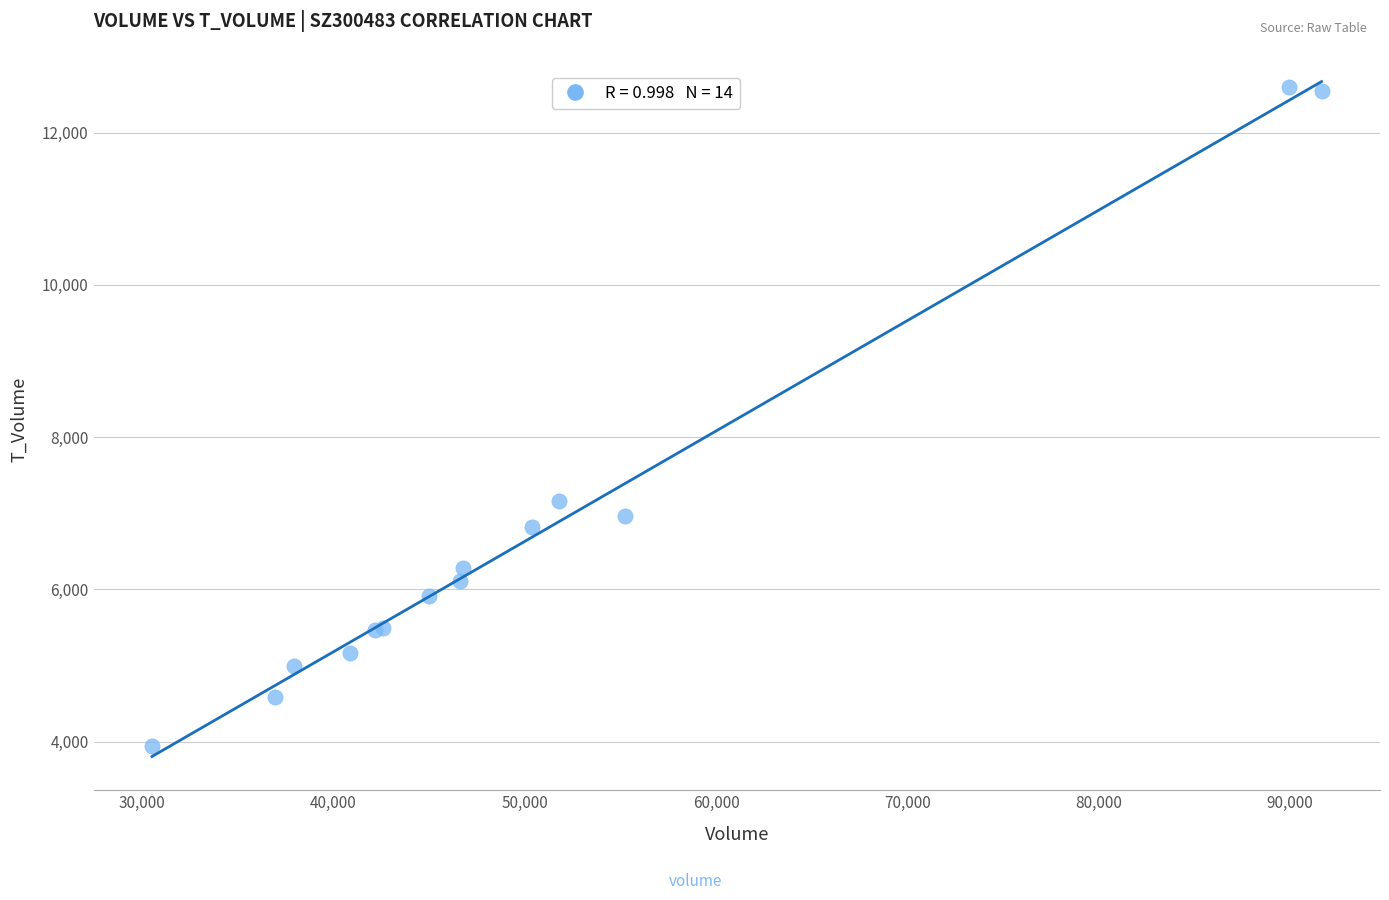

What Y value in the scatter plot is closest to 8270?

7158